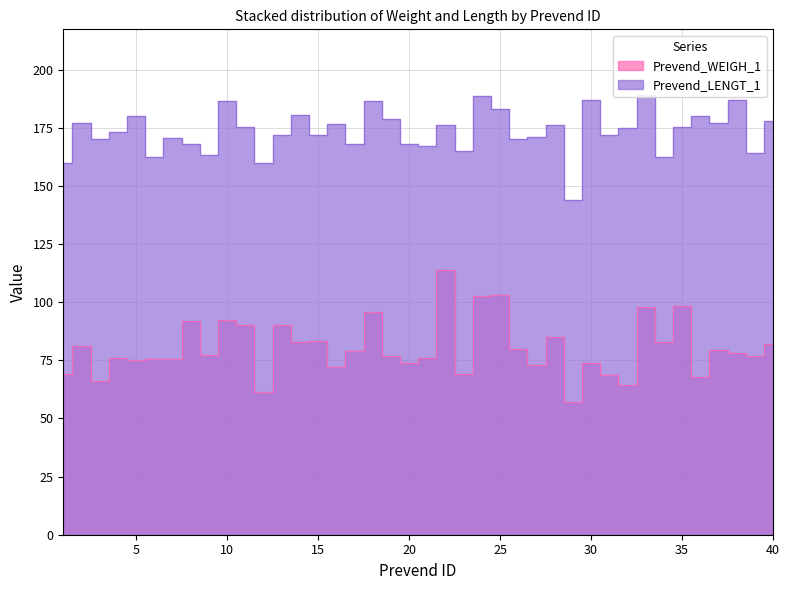

True or false: Prevend_WEIGH_1 and Prevend_LENGT_1 cross at least once.

False